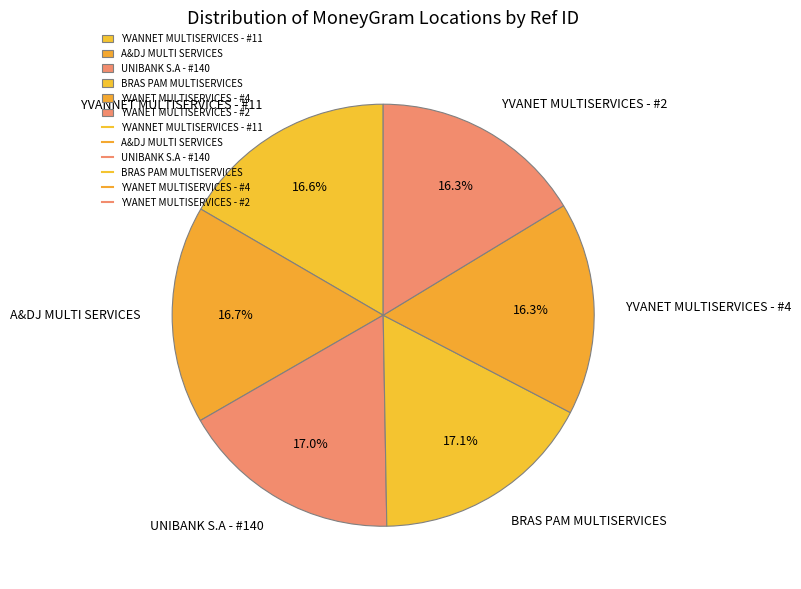

Approximately how many times larger is the value at A&DJ MULTI SERVICES compared to UNIBANK S.A - #140?

1.0